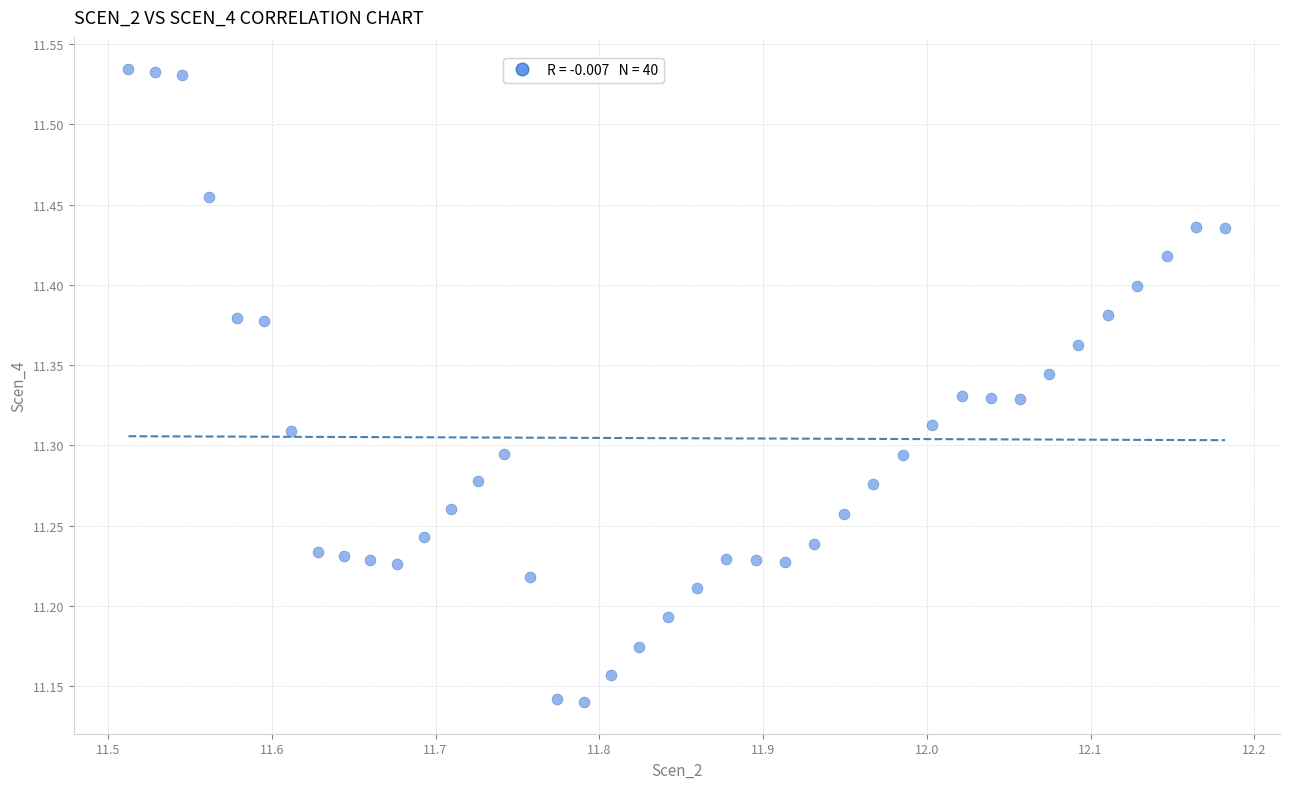

What is the range of Y values (max minus min)?

0.4